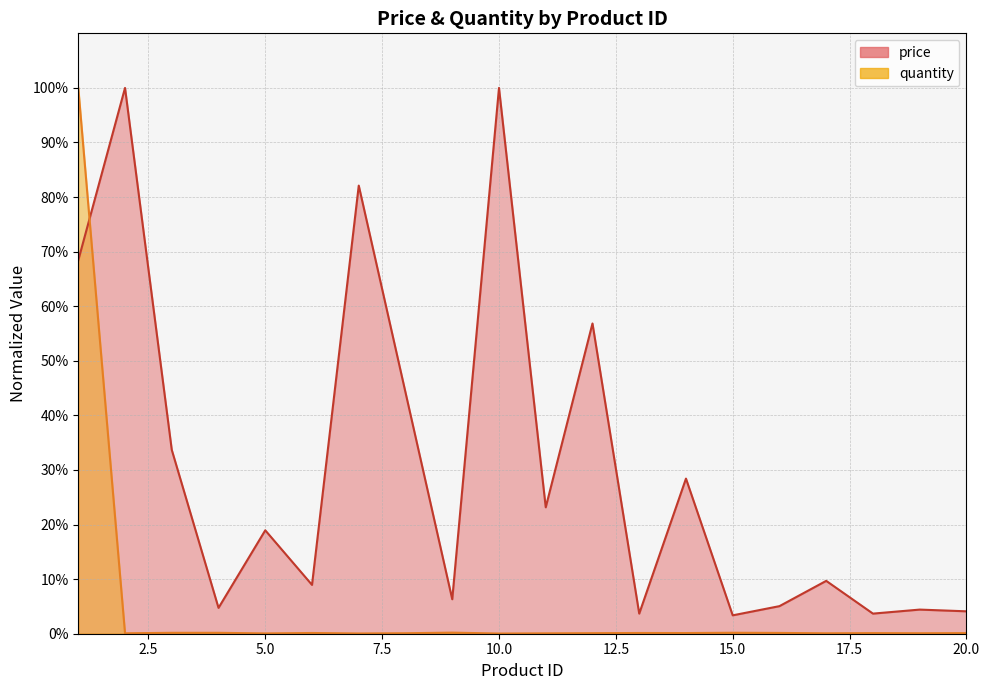

At 11, list the series in order from largest to smallest.

price, quantity